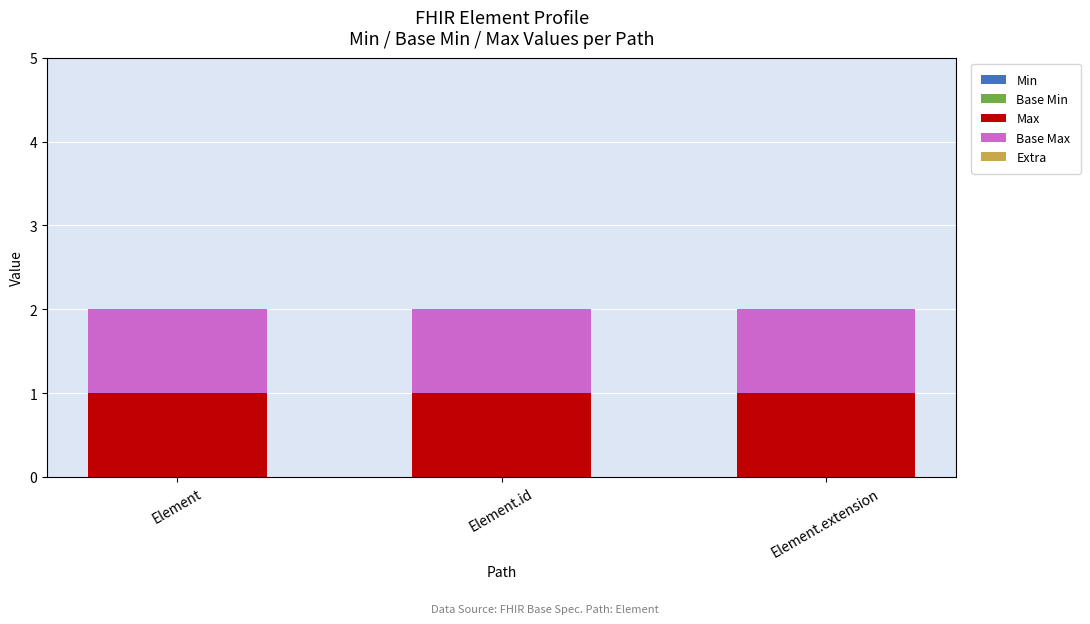

Which series has the largest range (max minus min)?

Min